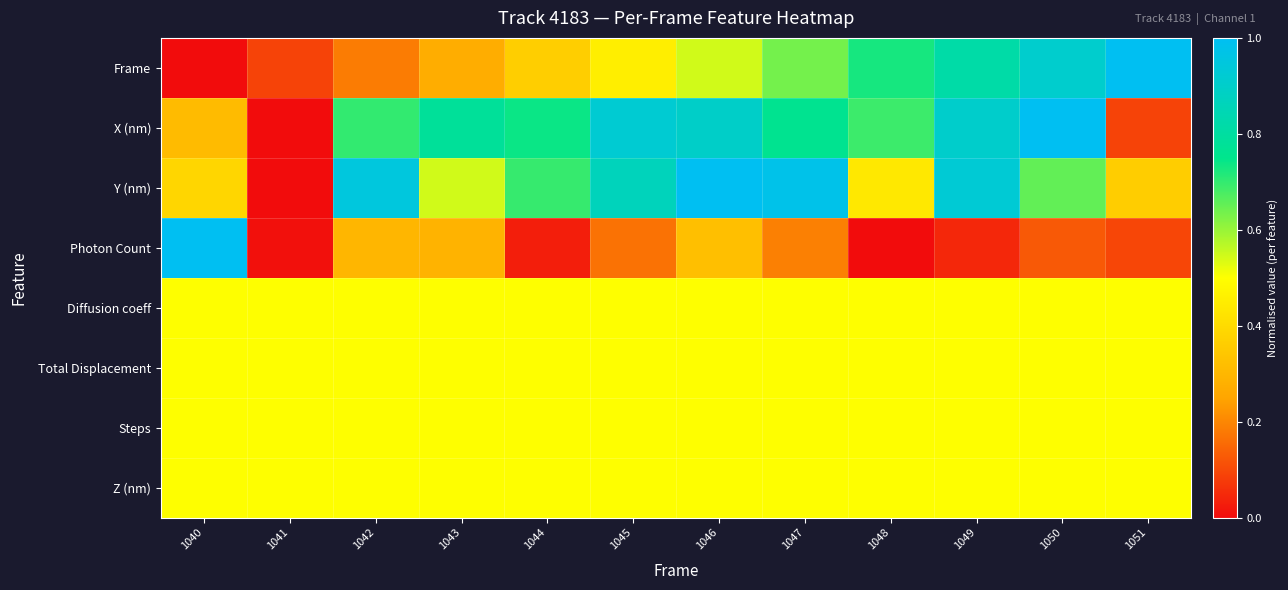

Between 1040 and 1045, which series saw the biggest shift?

Photon Count